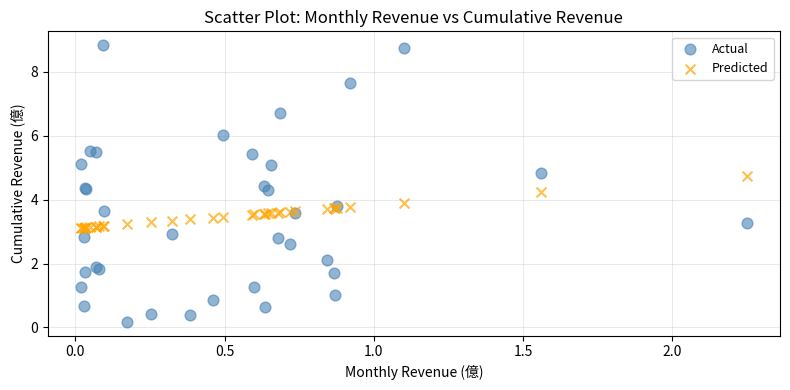

What is the X range (max minus min) for the scatter plot?

2.2